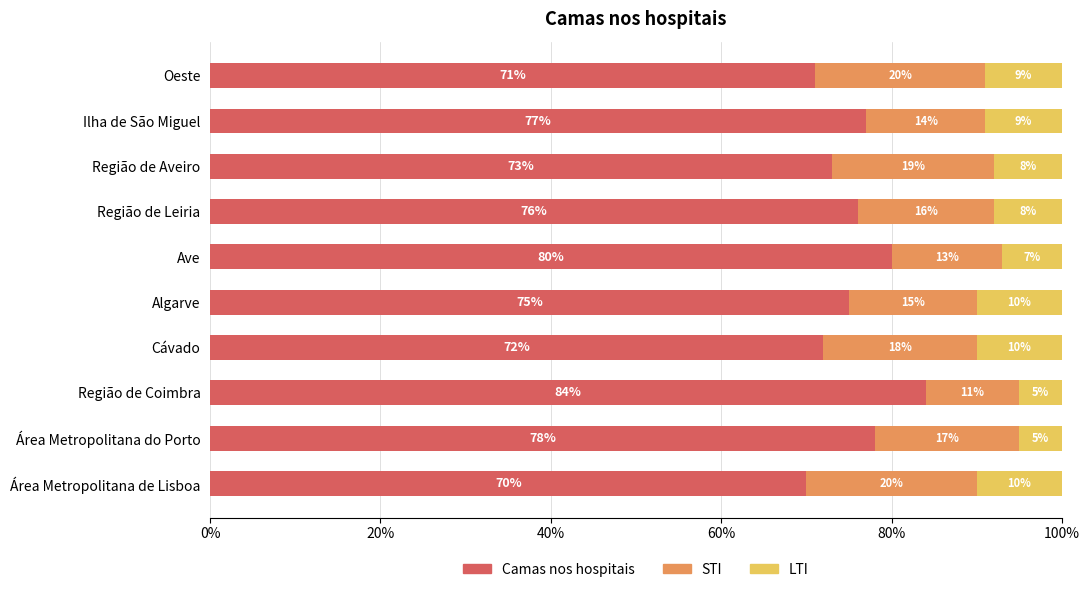

The Camas nos hospitais series shows 75.0 at Algarve. True or false?

True